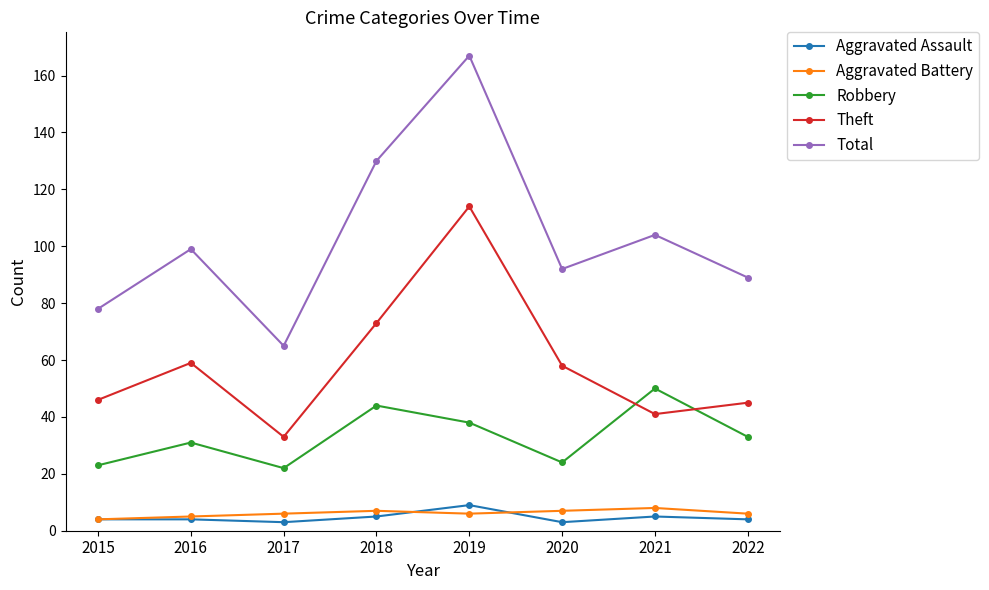

How many data points does each series have?

8